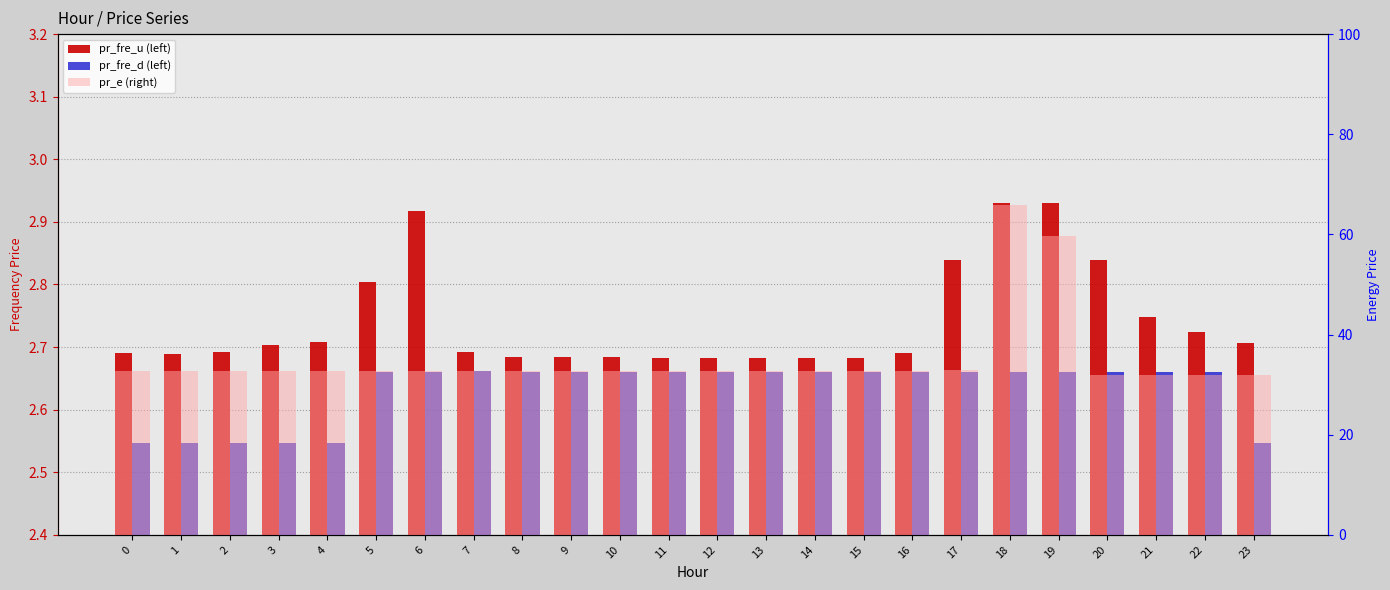

Is the value of pr_e at 18 greater than the value of pr_fre_u at 4?

Yes